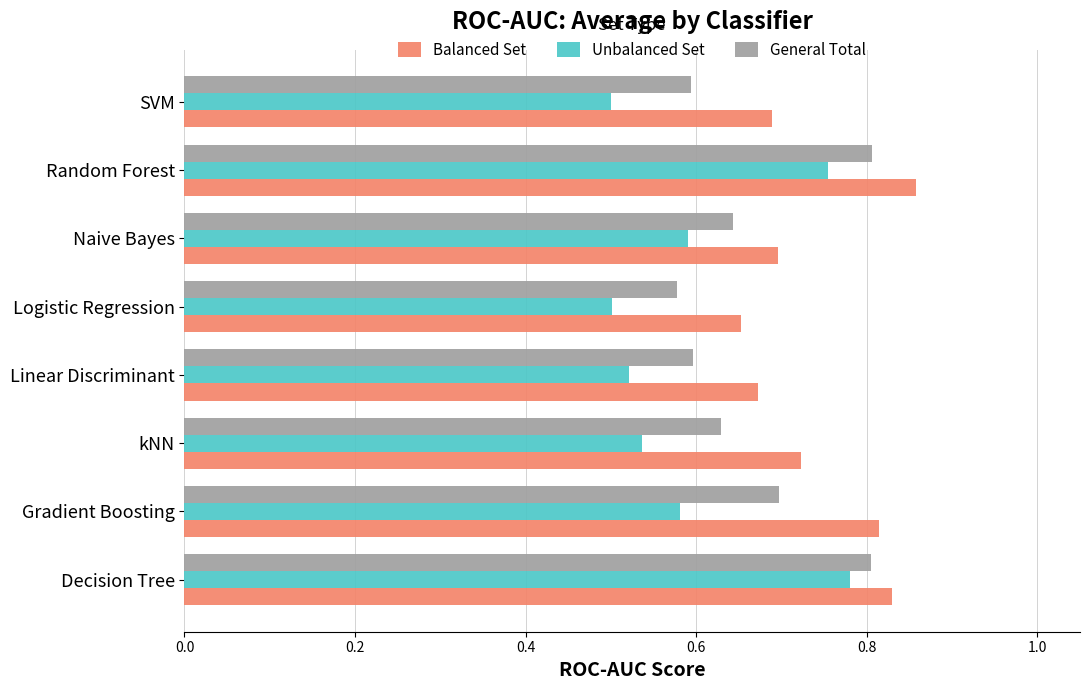

Count the Balanced Set values in the range 0 to 1.

8